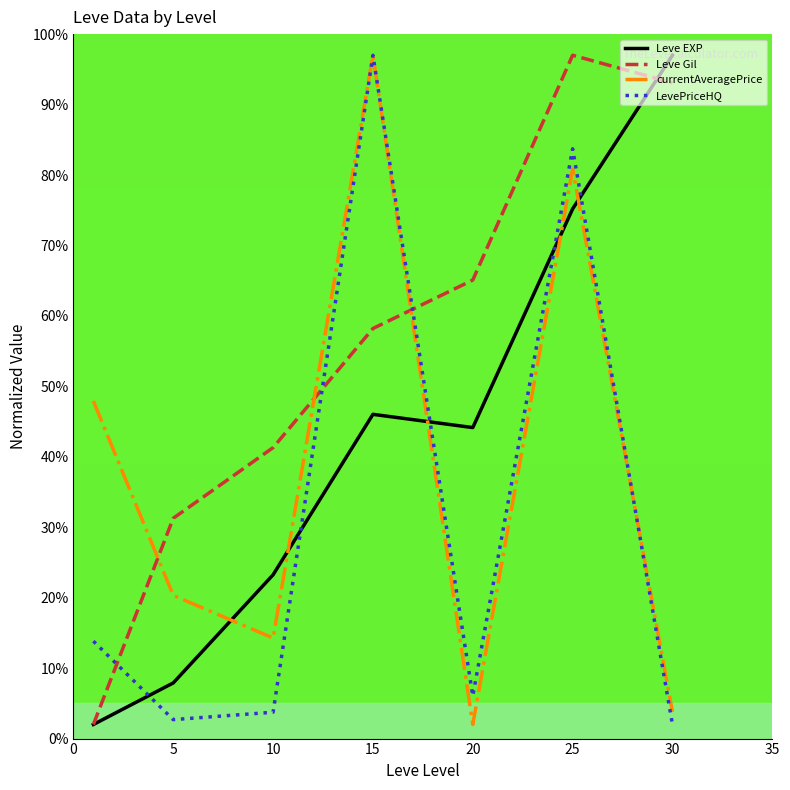

What is the maximum value shown in the chart?

97.0